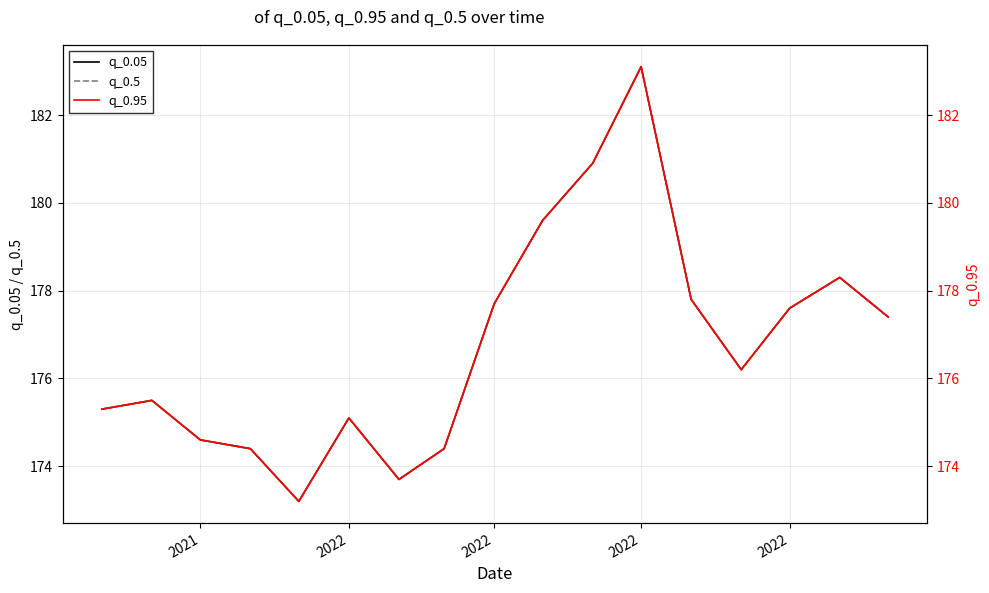

True or false: q_0.05 and q_0.5 cross at least once.

False